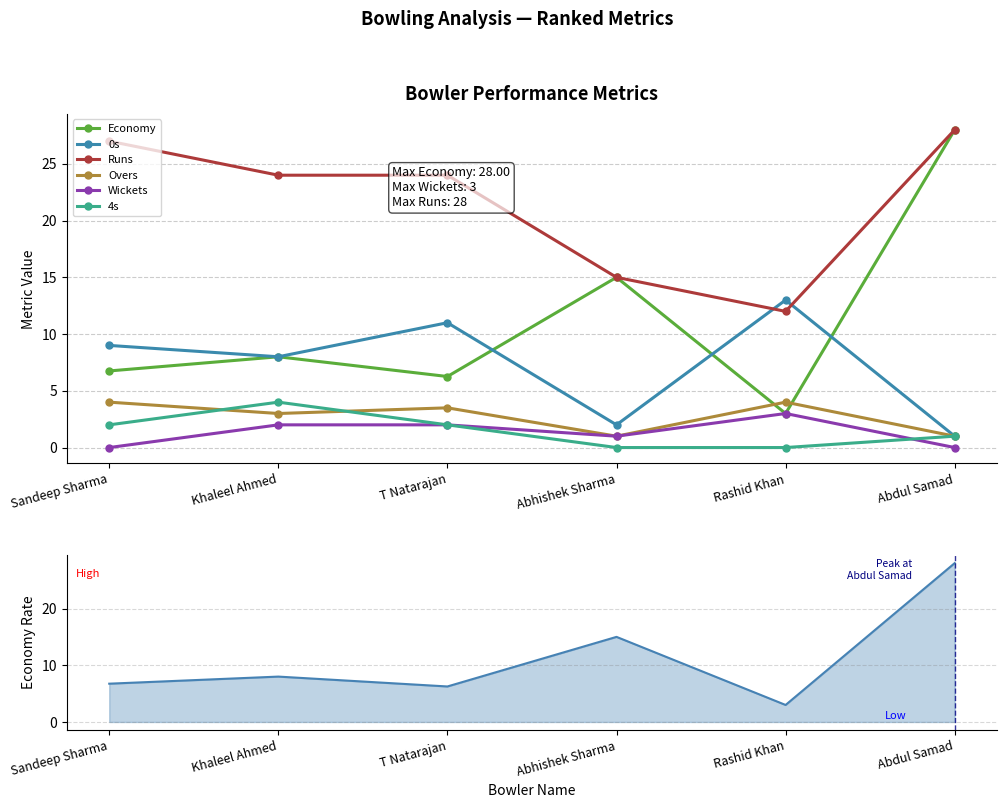

What value does the Runs series have at Khaleel Ahmed?

24.0